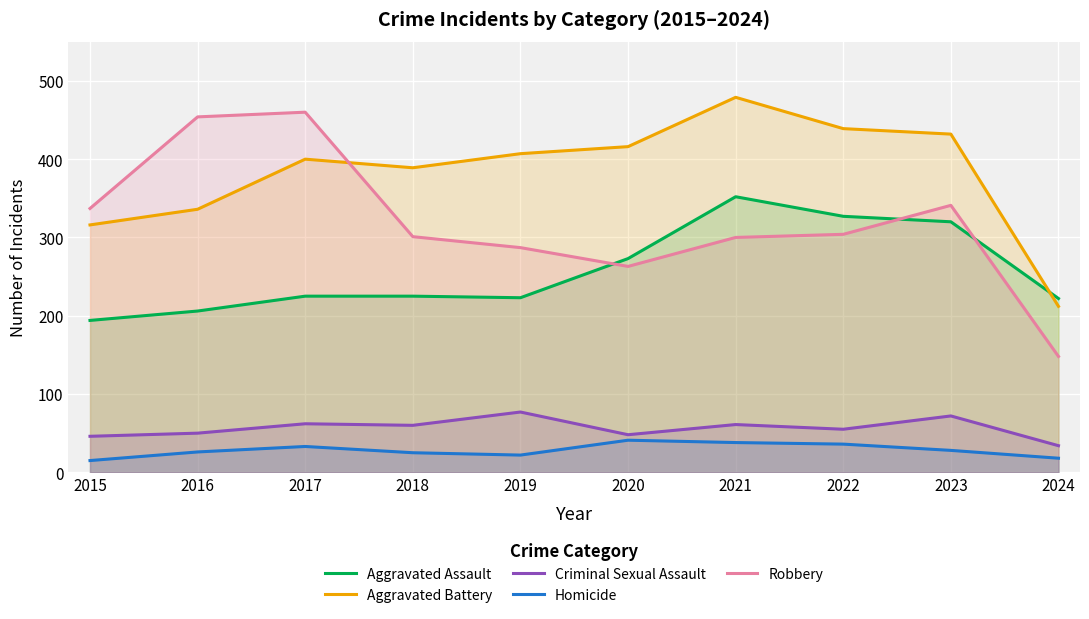

Which series has the largest range (max minus min)?

Robbery